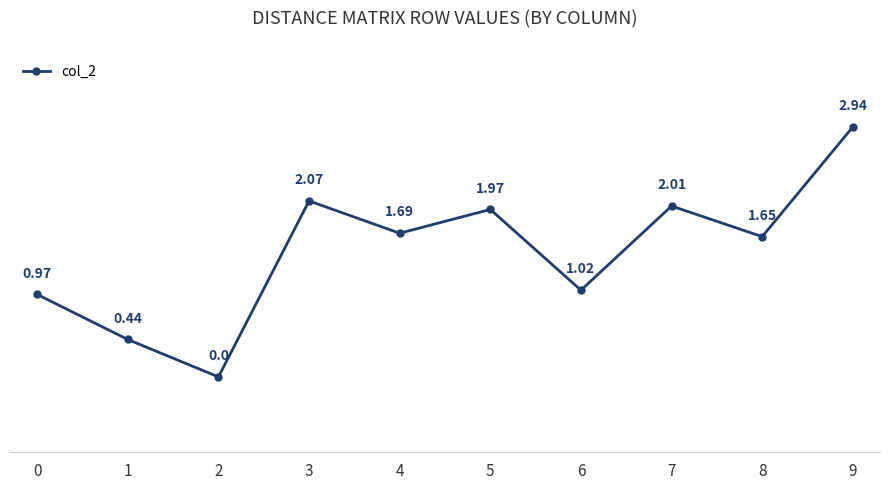

Count the number of categories in the chart.

10